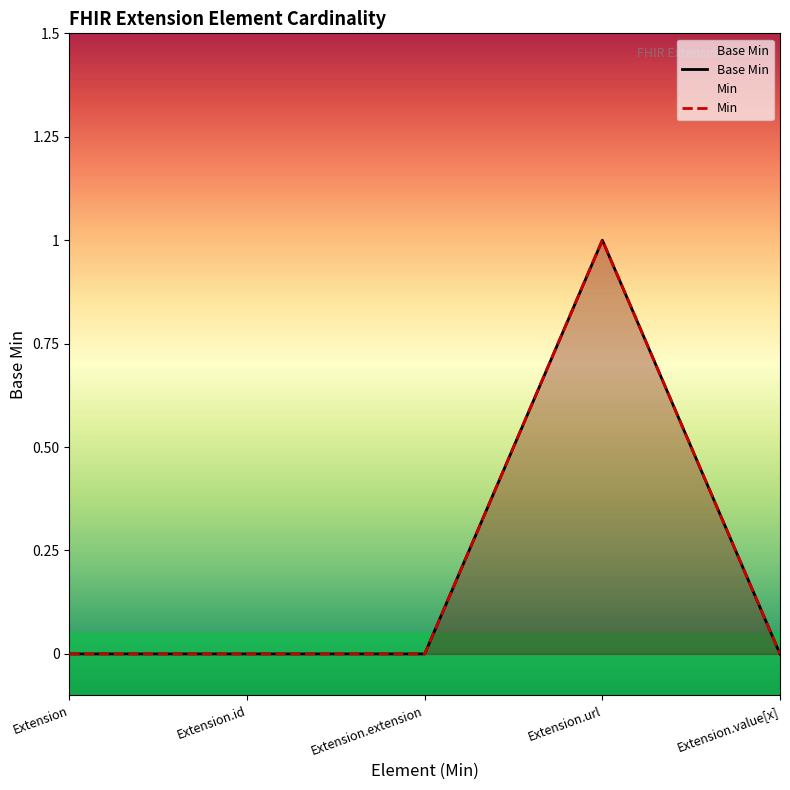

How many values are between 0 and 1?

5